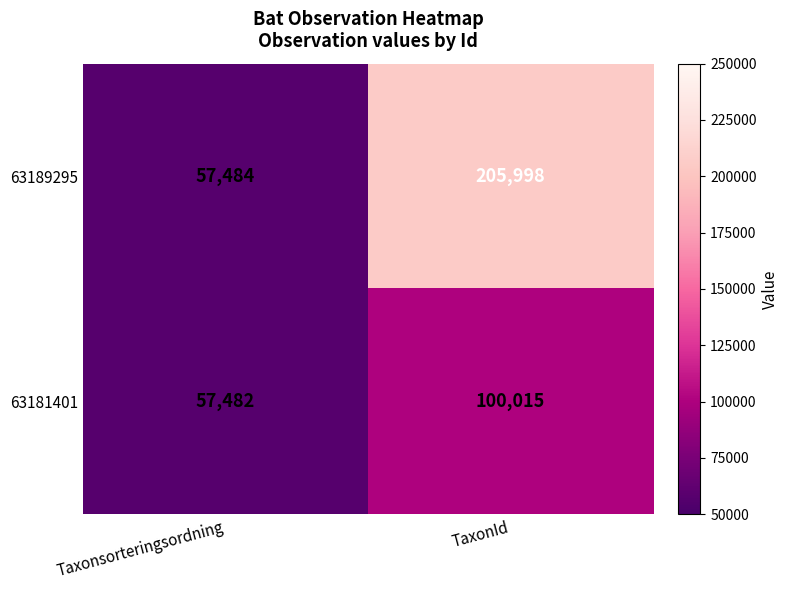

Which series has the widest spread of values?

63189295